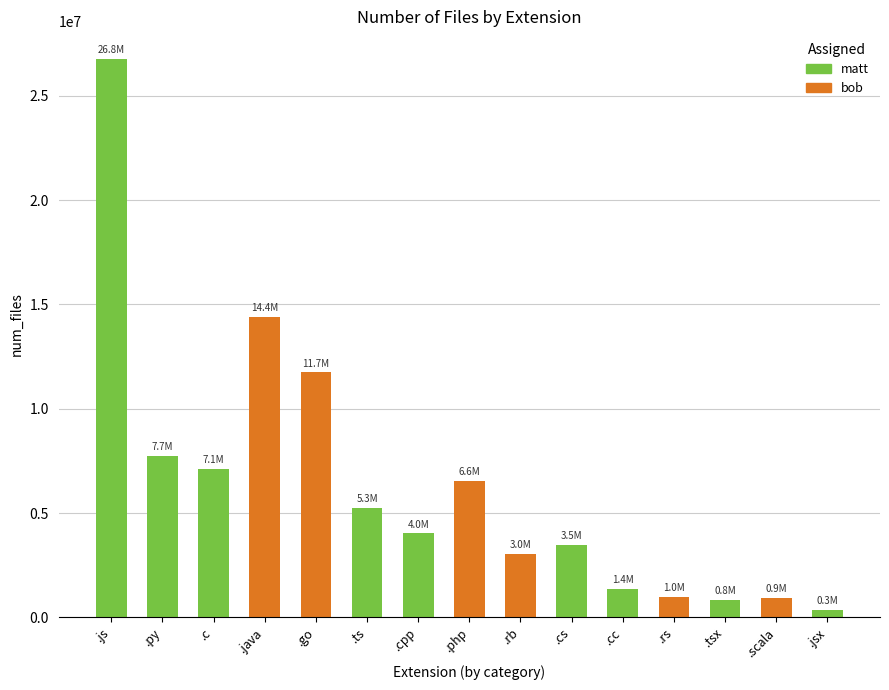

At which category does the chart reach its peak across all series?

.js